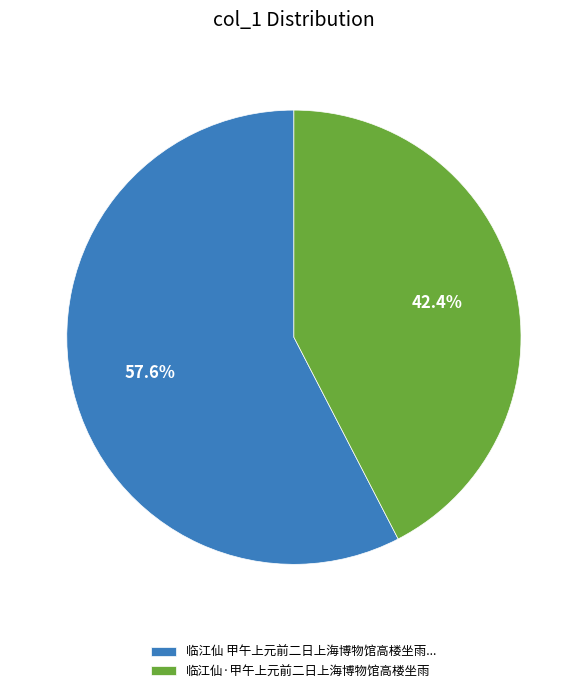

What is the ratio of the value at 临江仙 甲午上元前二日上海博物馆高楼坐雨... to the value at 临江仙·甲午上元前二日上海博物馆高楼坐雨?

1.4